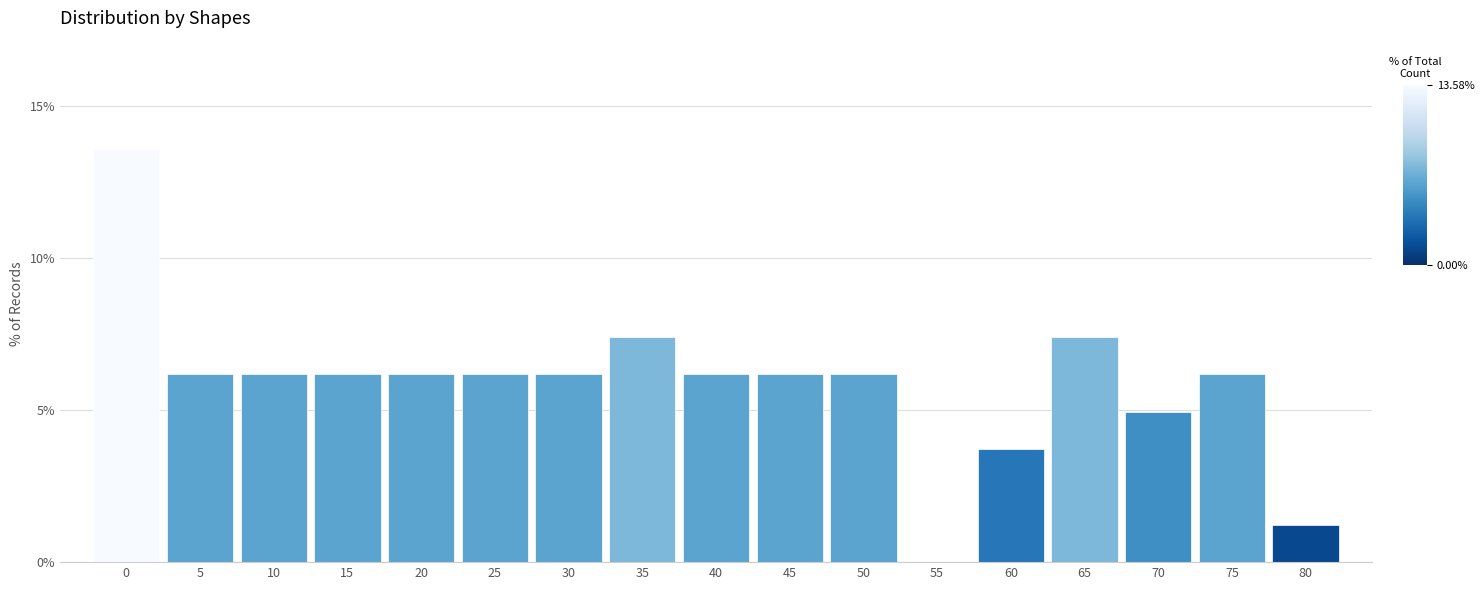

Reading left to right, list all the values displayed in this chart.

0=13.6	5=6.2	10=6.2	15=6.2	20=6.2	25=6.2	30=6.2	35=7.4	40=6.2	45=6.2	50=6.2	55=0.0	60=3.7	65=7.4	70=4.9	75=6.2	80=1.2